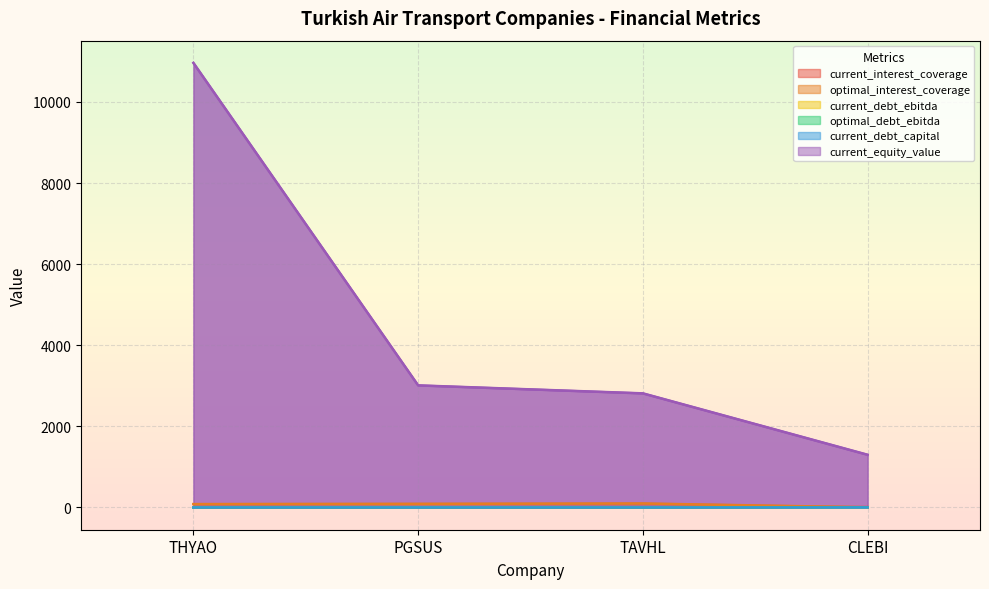

Is it true that optimal_debt_ebitda equals 3.8 at CLEBI?

True